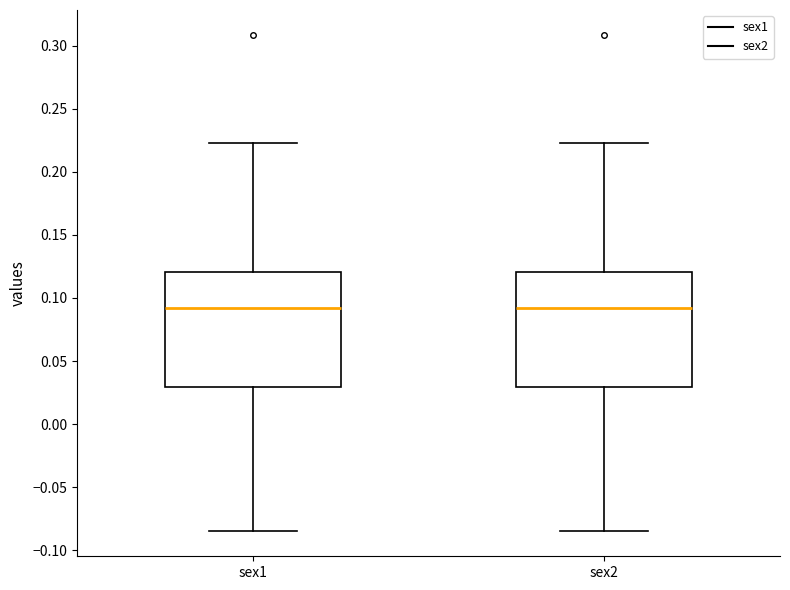

Reading left to right, transcribe this box plot: for each box, give where its median line is, the range the box spans, and where its two whiskers end, as read against the y-axis. The values are not printed on the chart, so give them approximately, as read against the axis.

sex1: median 0.090, box 0.030 to 0.120, whiskers -0.085 to 0.225
sex2: median 0.090, box 0.030 to 0.120, whiskers -0.085 to 0.225